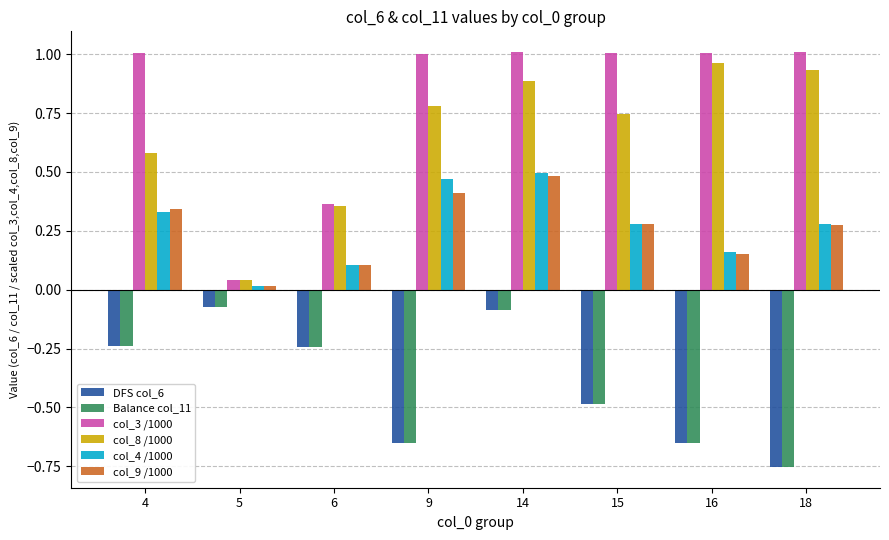

What is the average value of the col_3 /1000 series?

0.8